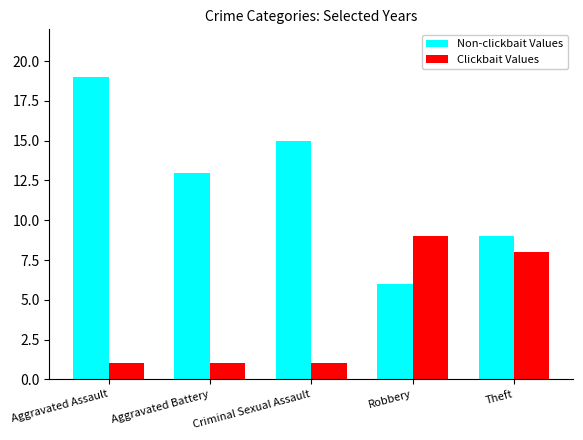

Rank the series at Theft from lowest to highest value.

Clickbait Values, Non-clickbait Values